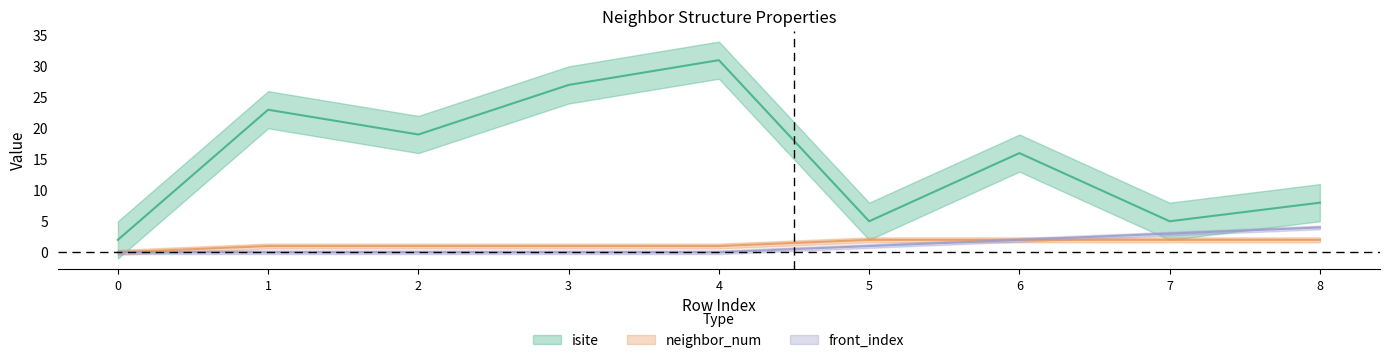

Which label corresponds to the largest value in the chart?

4